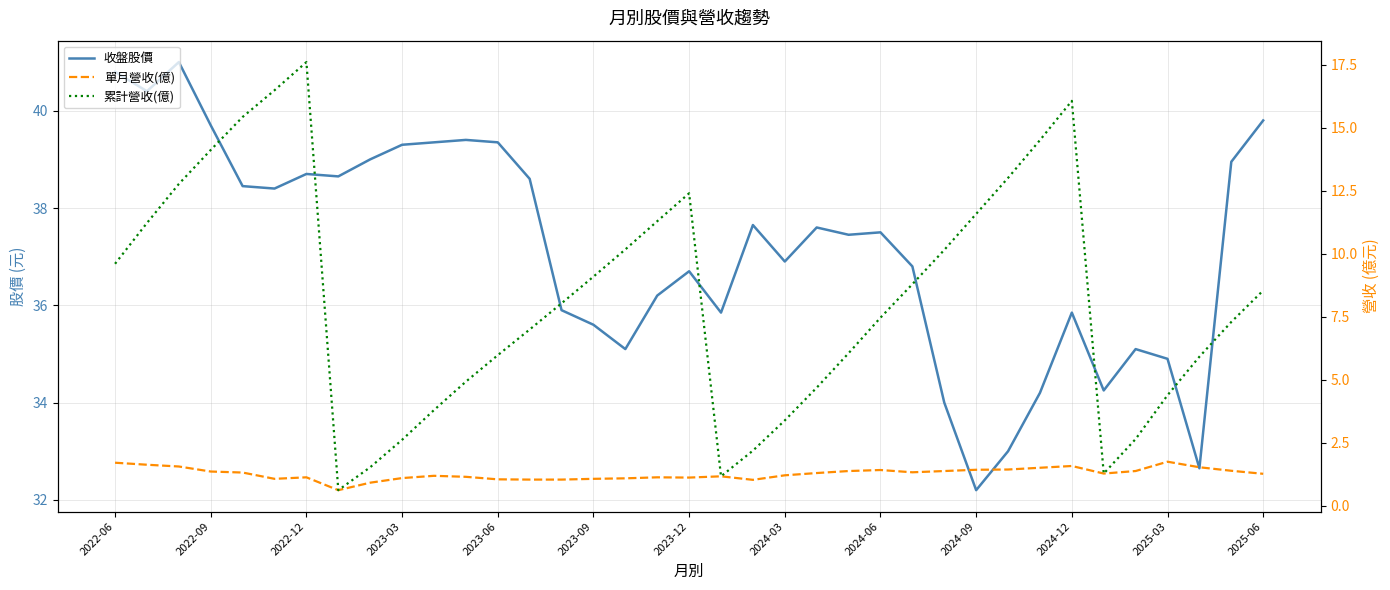

How many lines are shown in the chart?

3